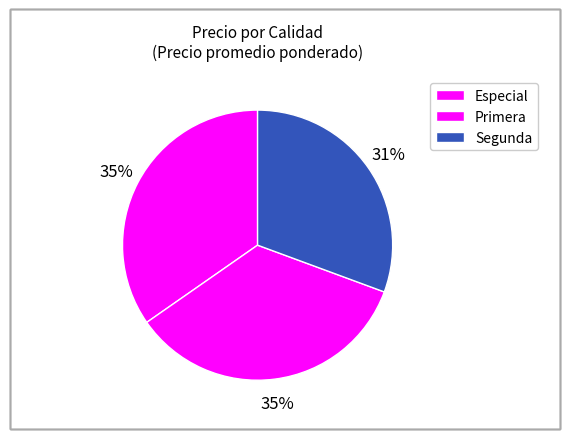

Count the number of slices in the pie.

3